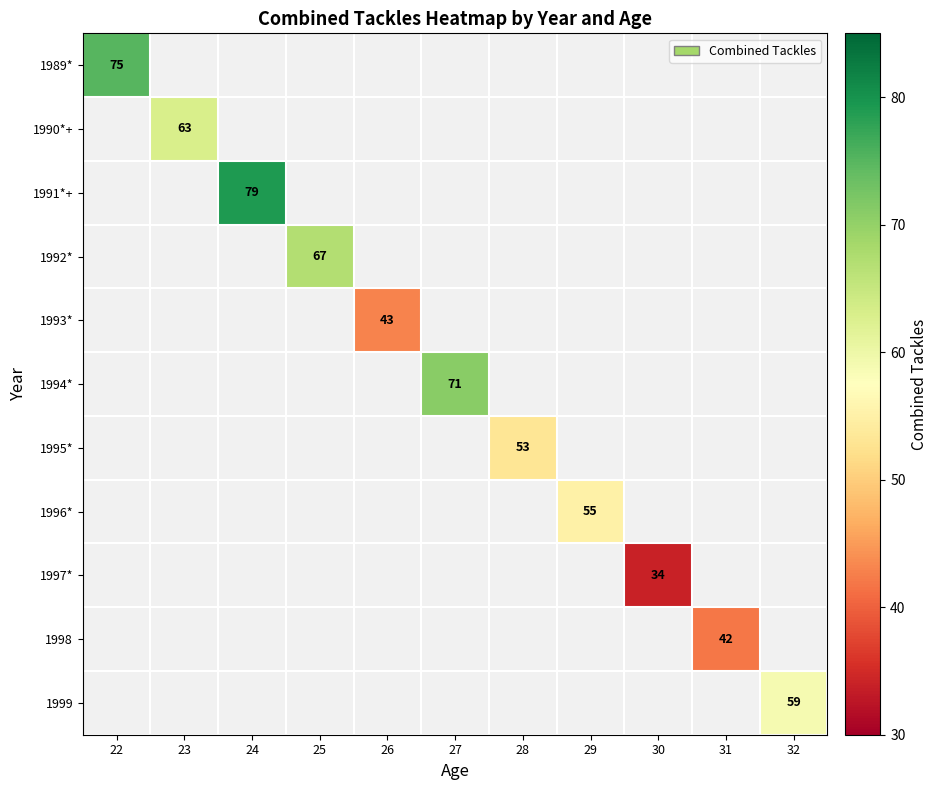

Which has a higher value, 30 or 31?

31